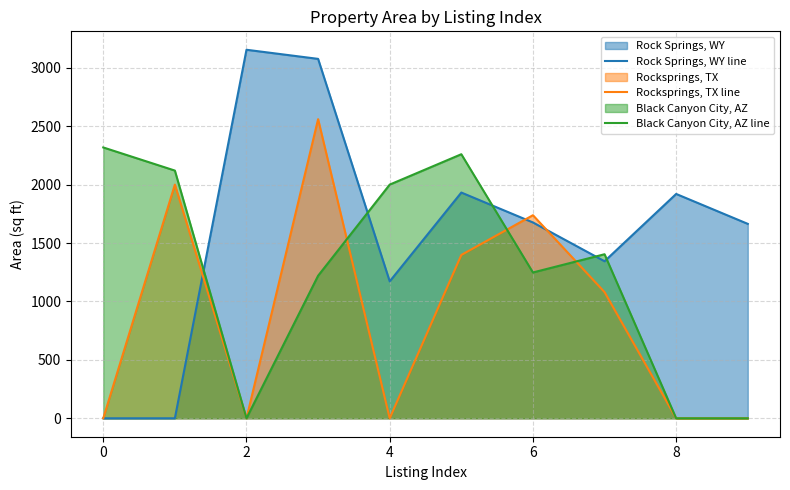

Which series has the largest range (max minus min)?

Rock Springs, WY line